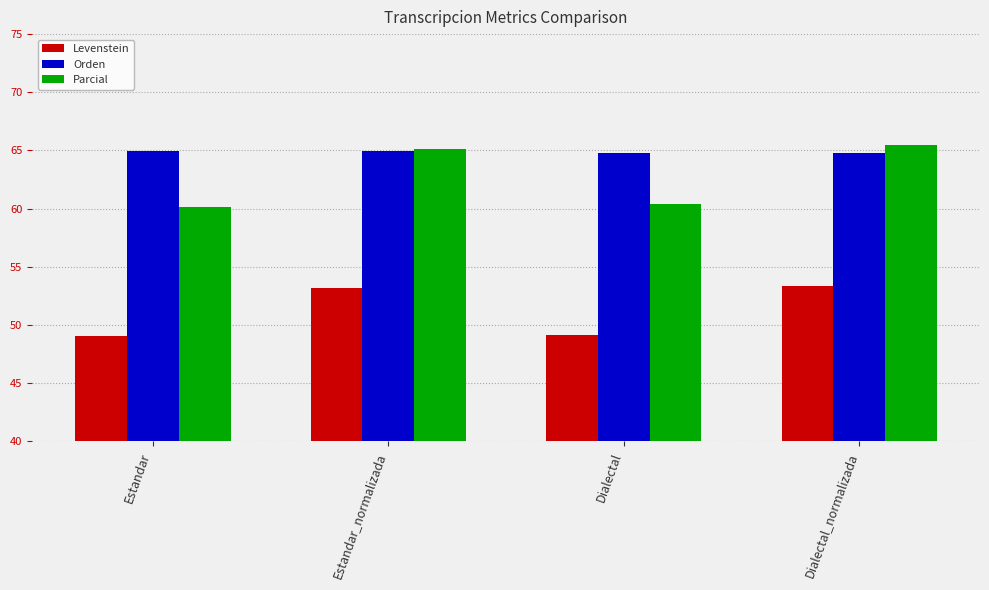

What is the average value of the Levenstein series?

51.2